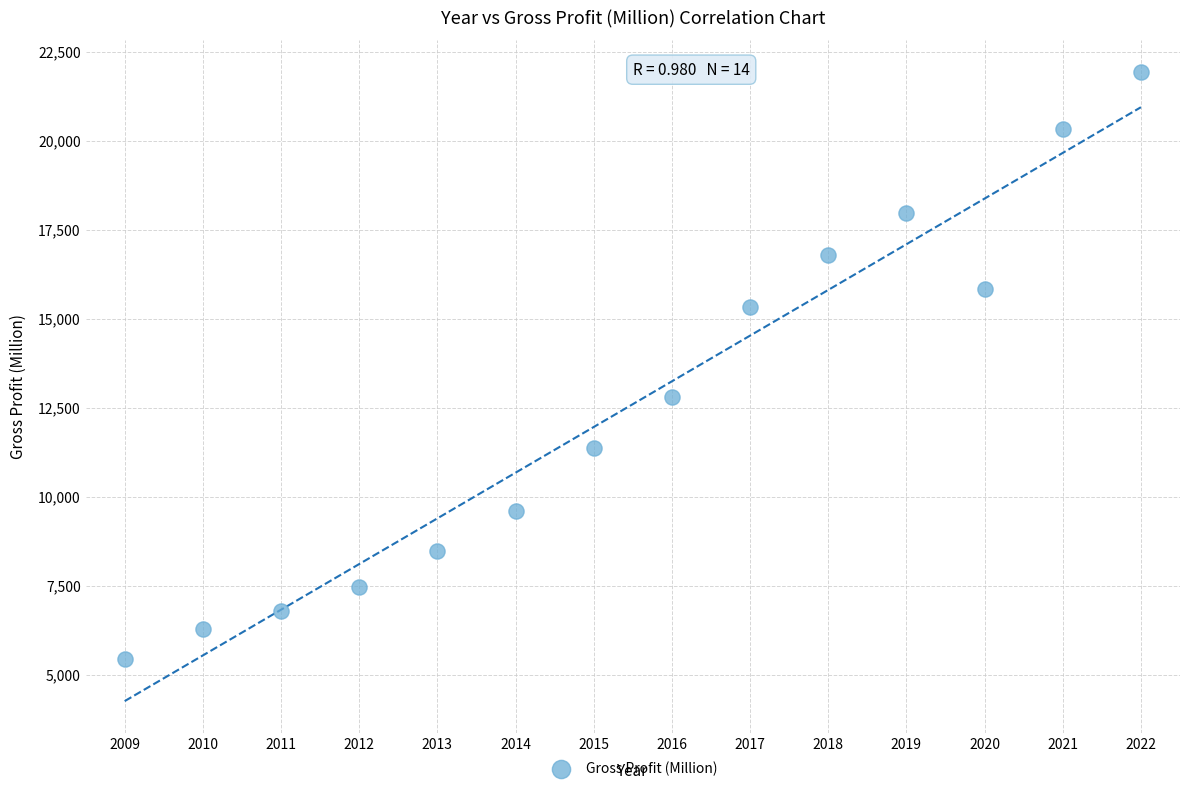

What is the range of X values (max minus min)?

13.0